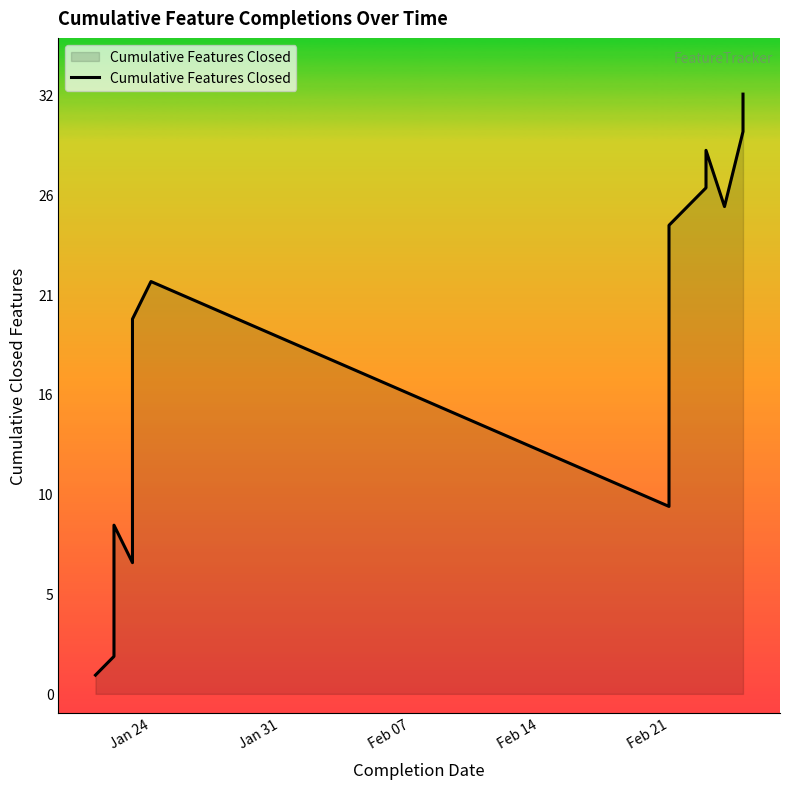

What is the difference between the values at Jan 24 and Jan 31?

1